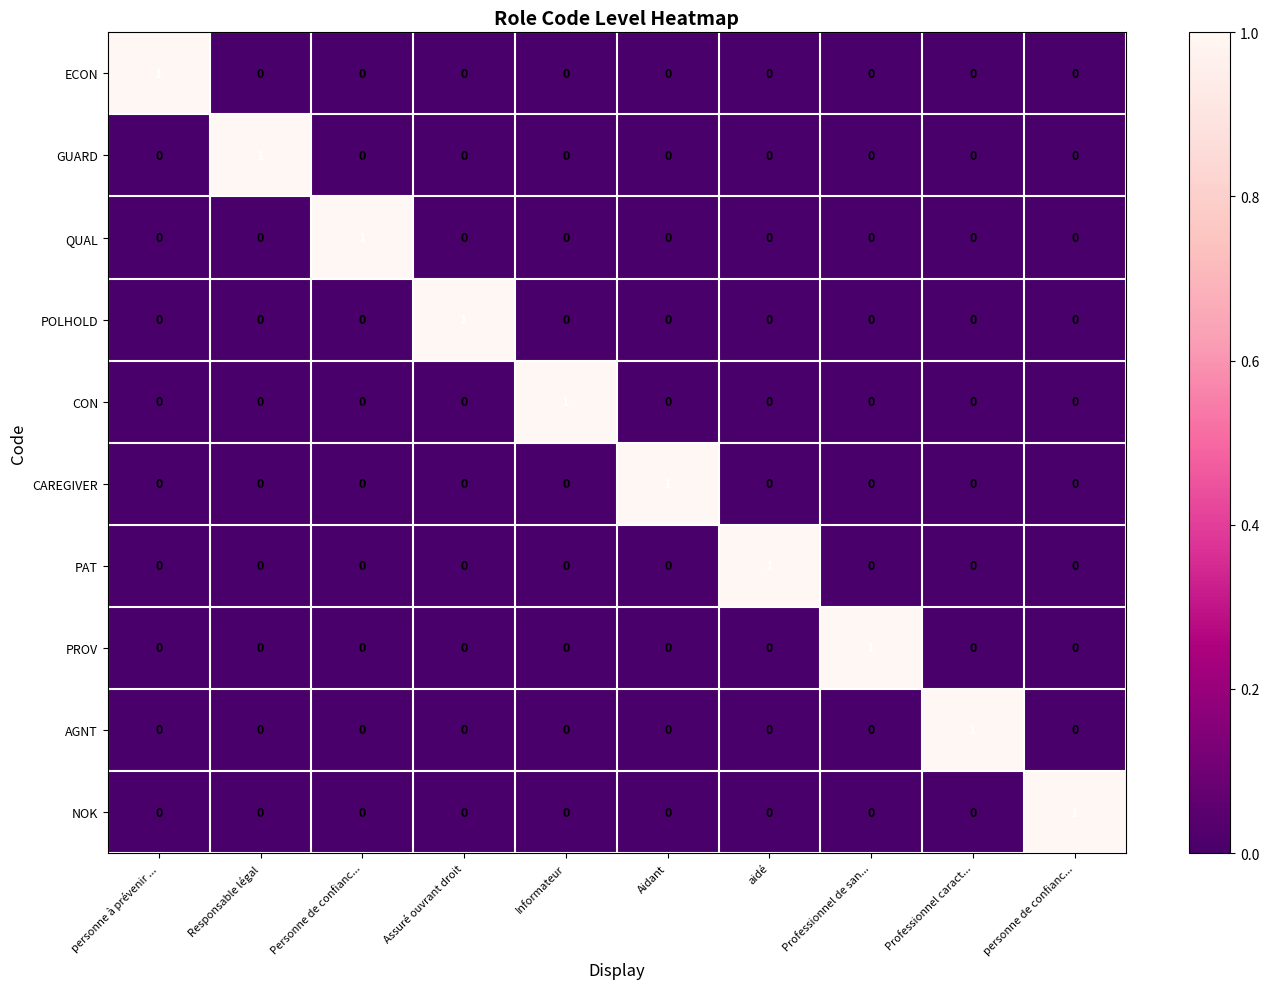

True or false: ECON has a value of 0 at Professionnel de san....

True